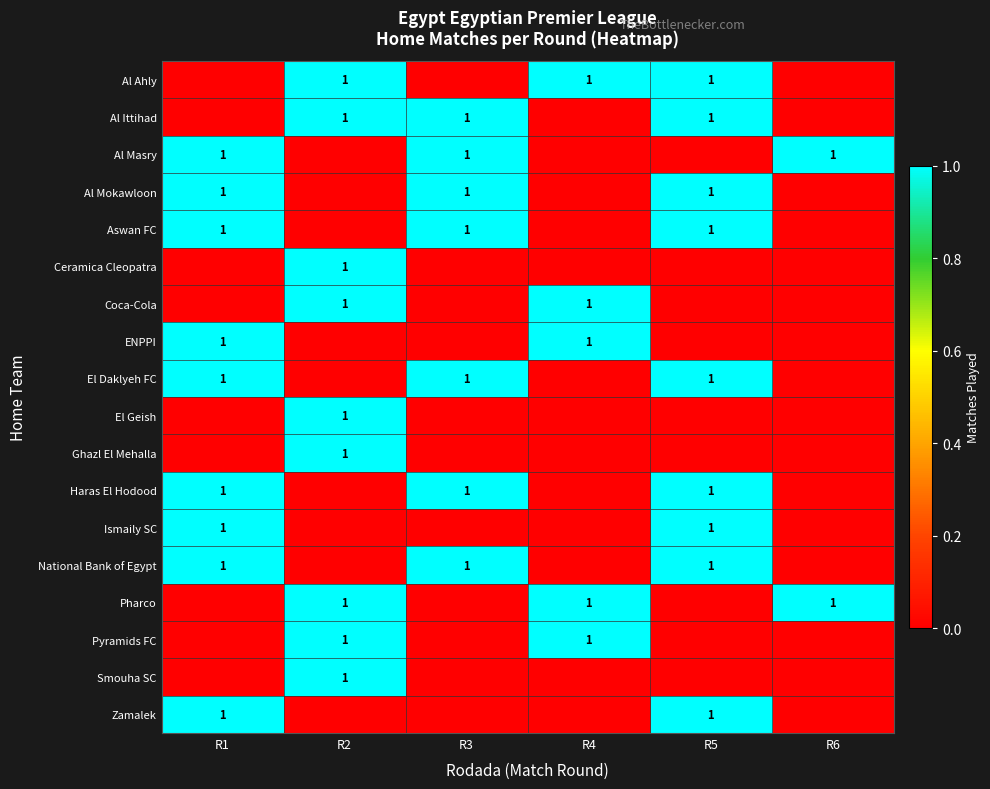

What is the spread (max minus min) of values at R5?

1